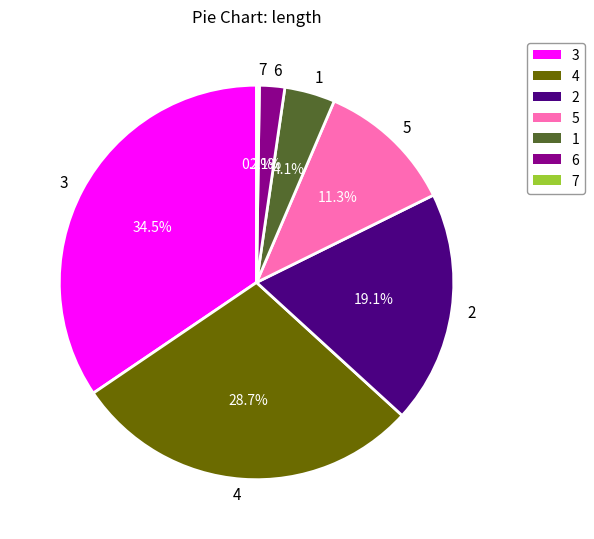

What is the largest slice in the pie chart?

3